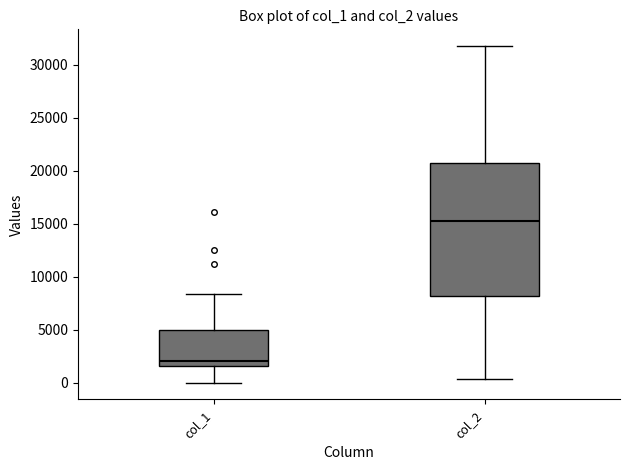

Where does the median line of the box for col_1 sit on the y-axis? The values are not printed on the chart, so give them approximately, as read against the axis.

2000